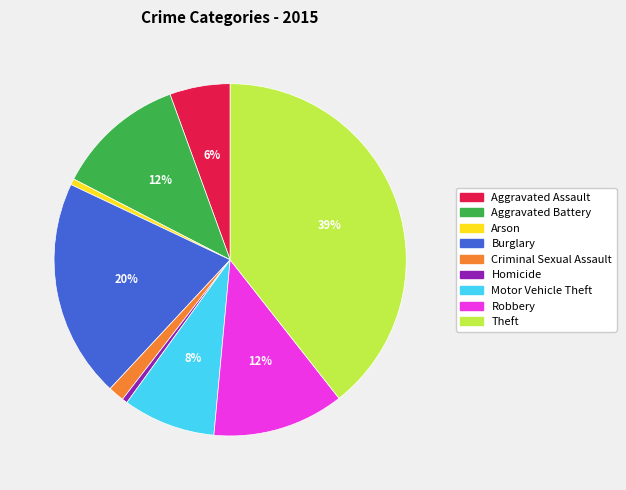

How many segments does this pie chart have?

9